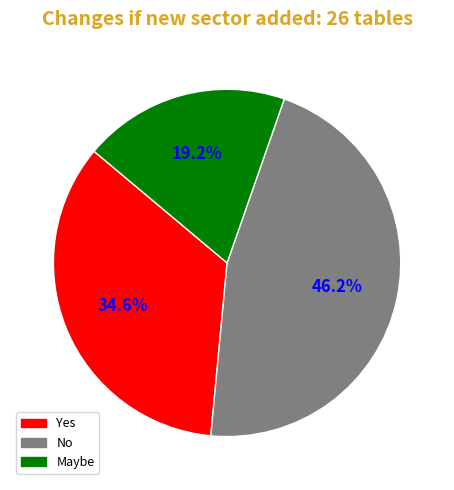

How many slices are in this pie chart?

3